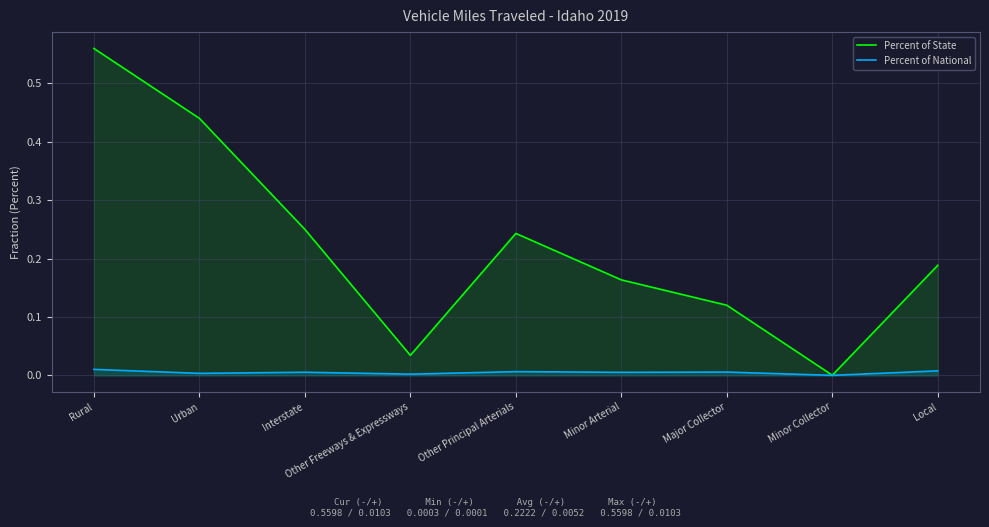

What value does the Percent of State series have at Local?

0.2